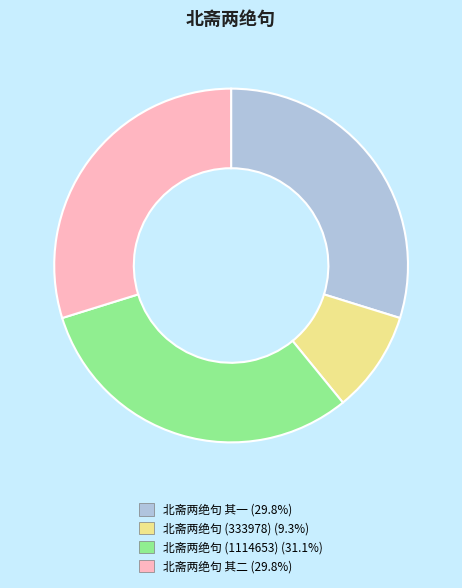

Is there any slice that represents more than half of the pie?

No